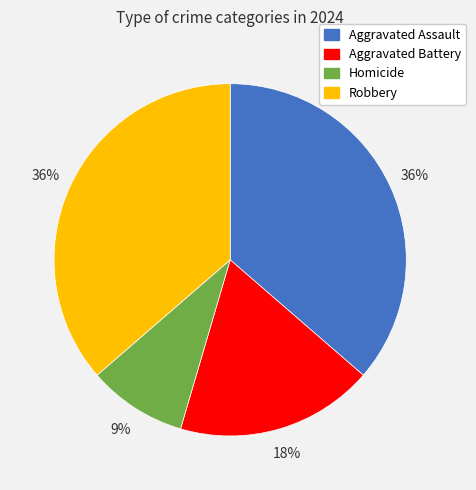

Does any single category account for the majority?

No